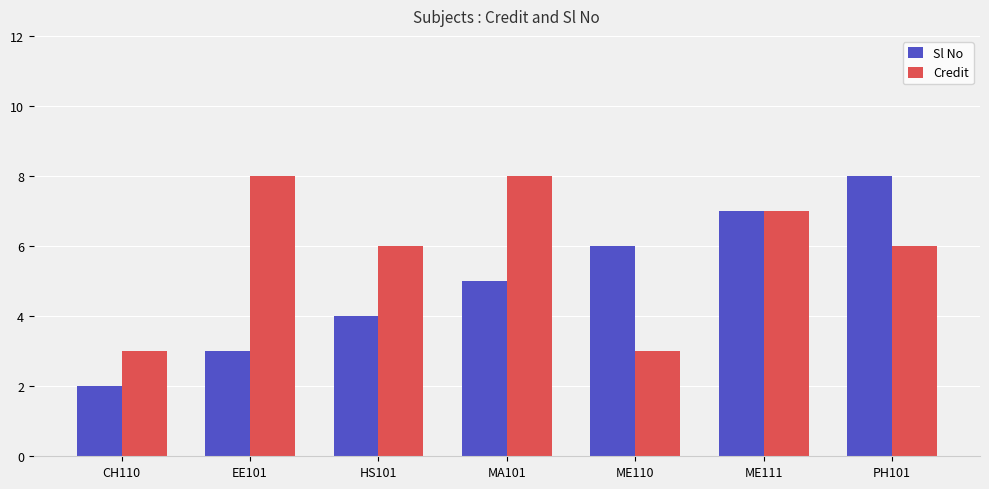

At which label does Credit first exceed 6?

EE101